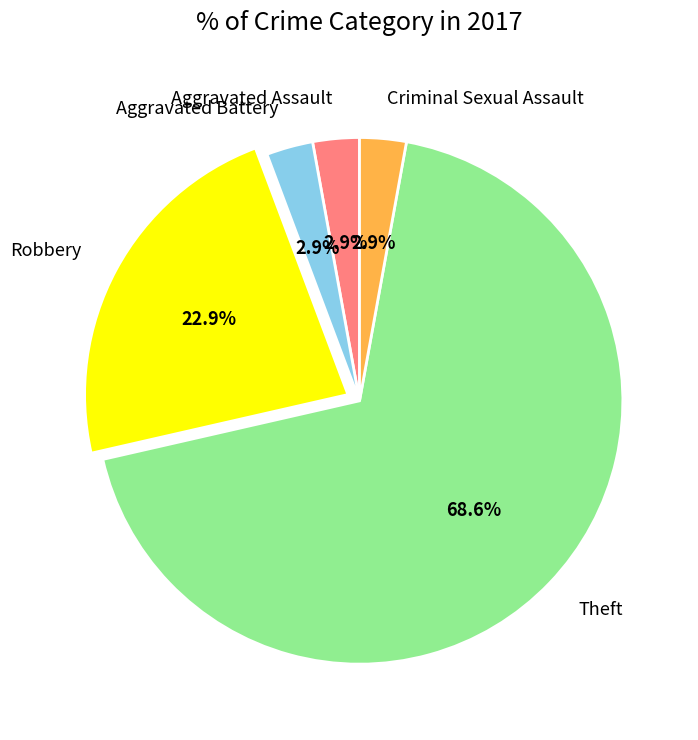

Is there a majority slice in this chart?

Yes